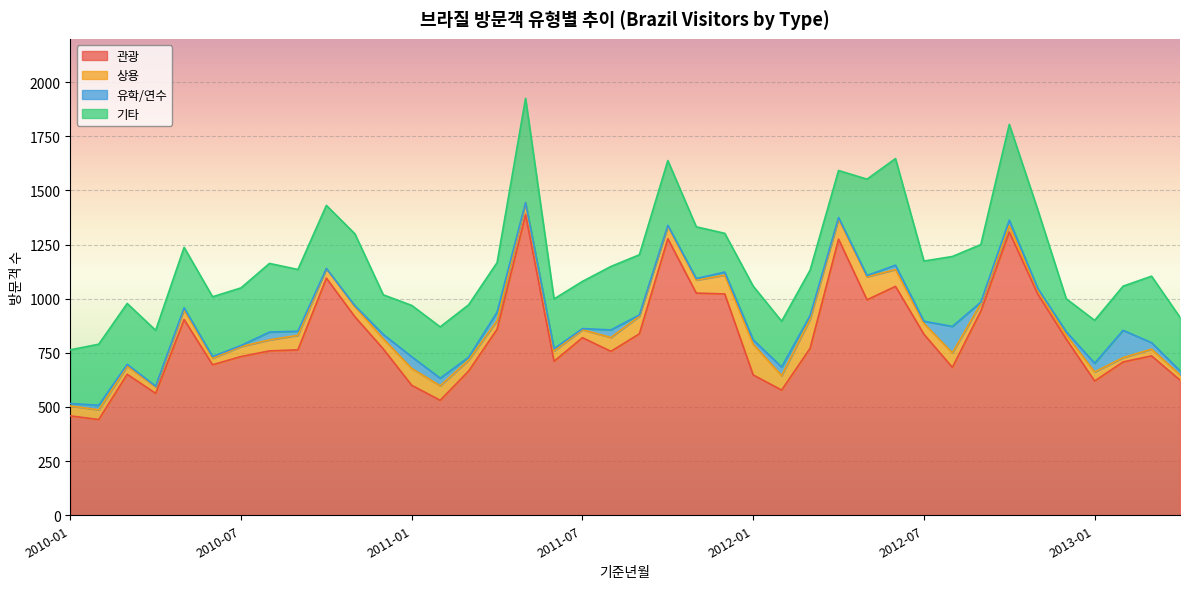

What is the spread (max minus min) of values at 2010-09?

745